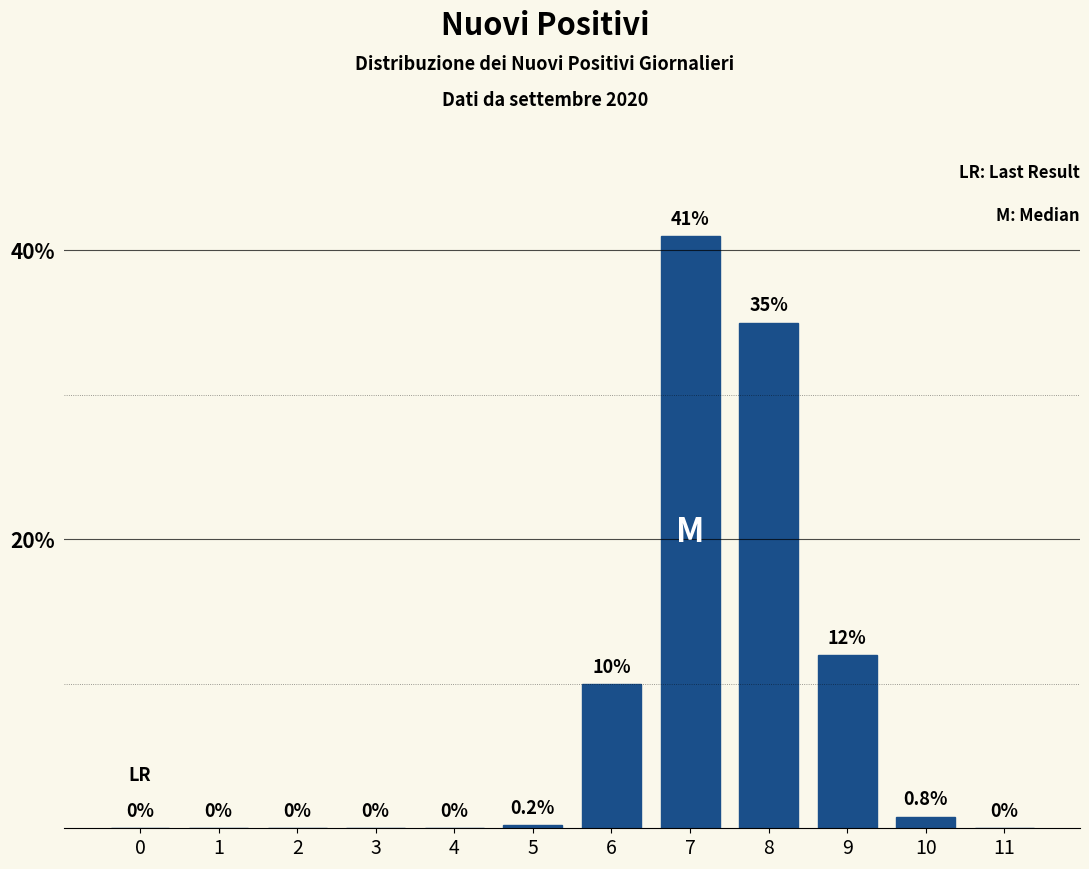

Reading left to right, transcribe all the data shown in this chart.

0=0.0	1=0.0	2=0.0	3=0.0	4=0.0	5=0.2	6=10.0	7=41.0	8=35.0	9=12.0	10=0.8	11=0.0